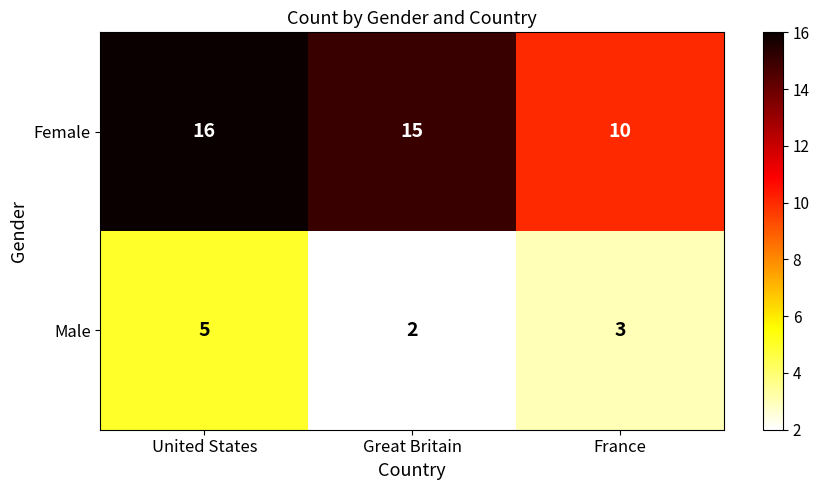

How many series are shown in this chart?

2